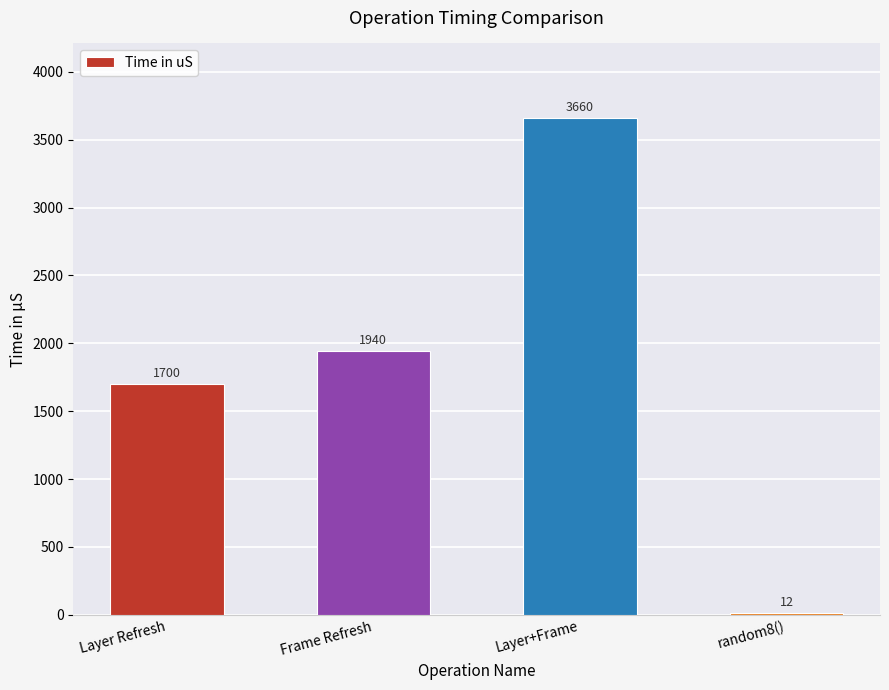

What is the sum of the values at Layer+Frame and Frame Refresh?

5600